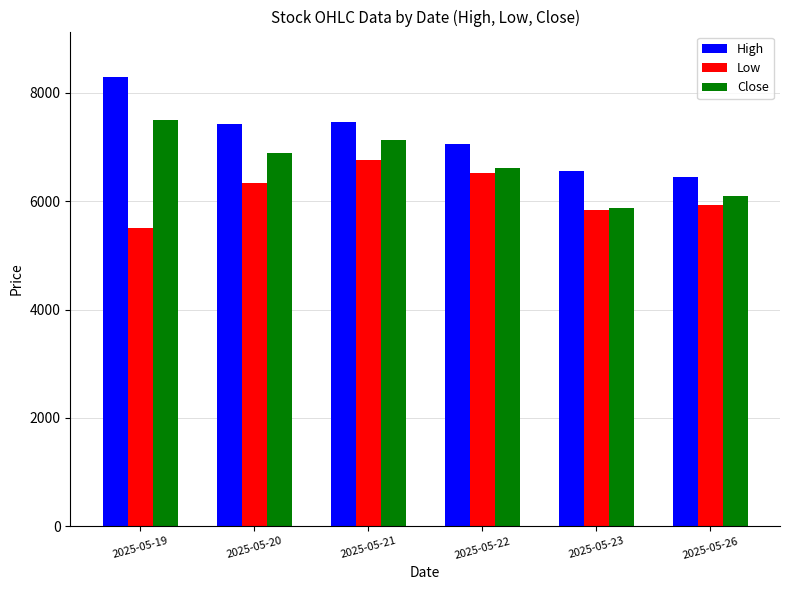

True or false: Low has a value of 1975 at 2025-05-26.

False